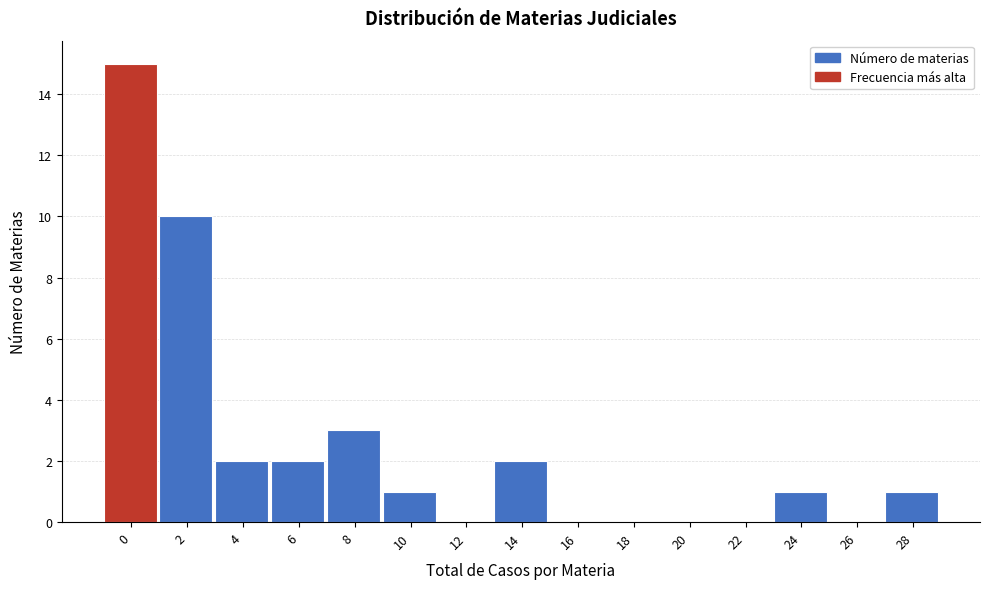

Reading left to right, what are all the values shown in this chart?

0=15	2=10	4=2	6=2	8=3	10=1	12=0	14=2	16=0	18=0	20=0	22=0	24=1	26=0	28=1